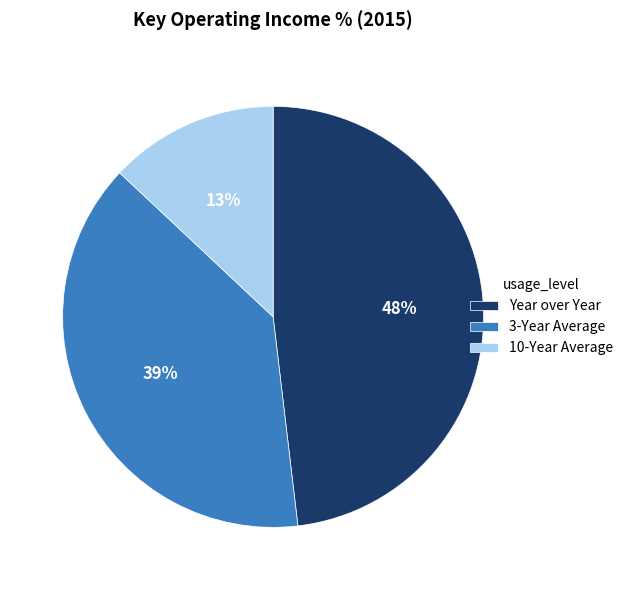

What percentage is the 3-Year Average slice, to the nearest percent?

39%